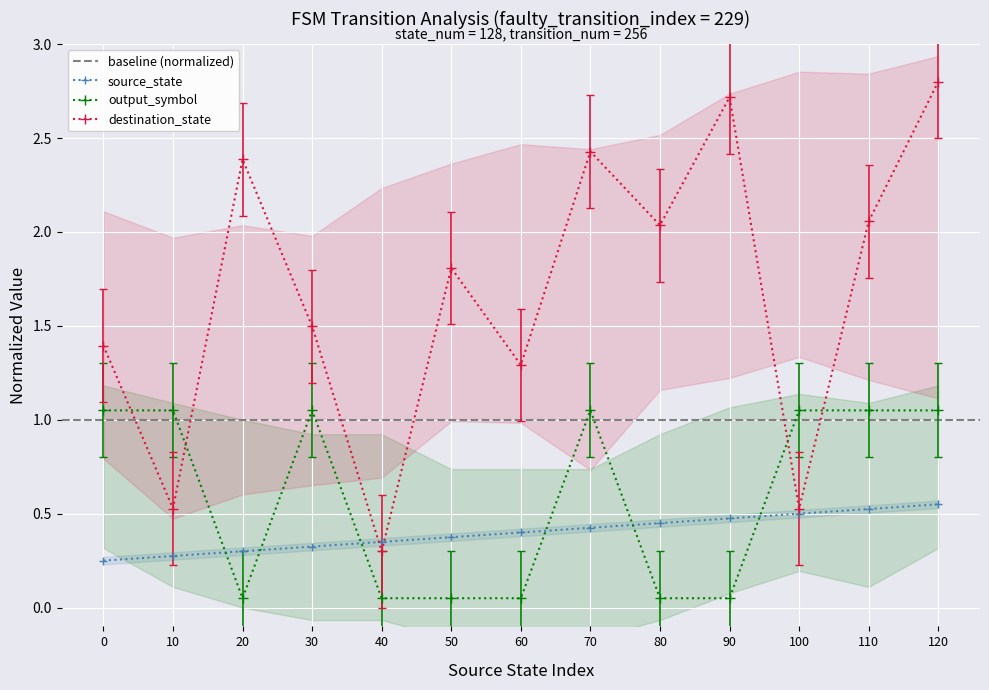

Between 100 and 0, which is larger?

100